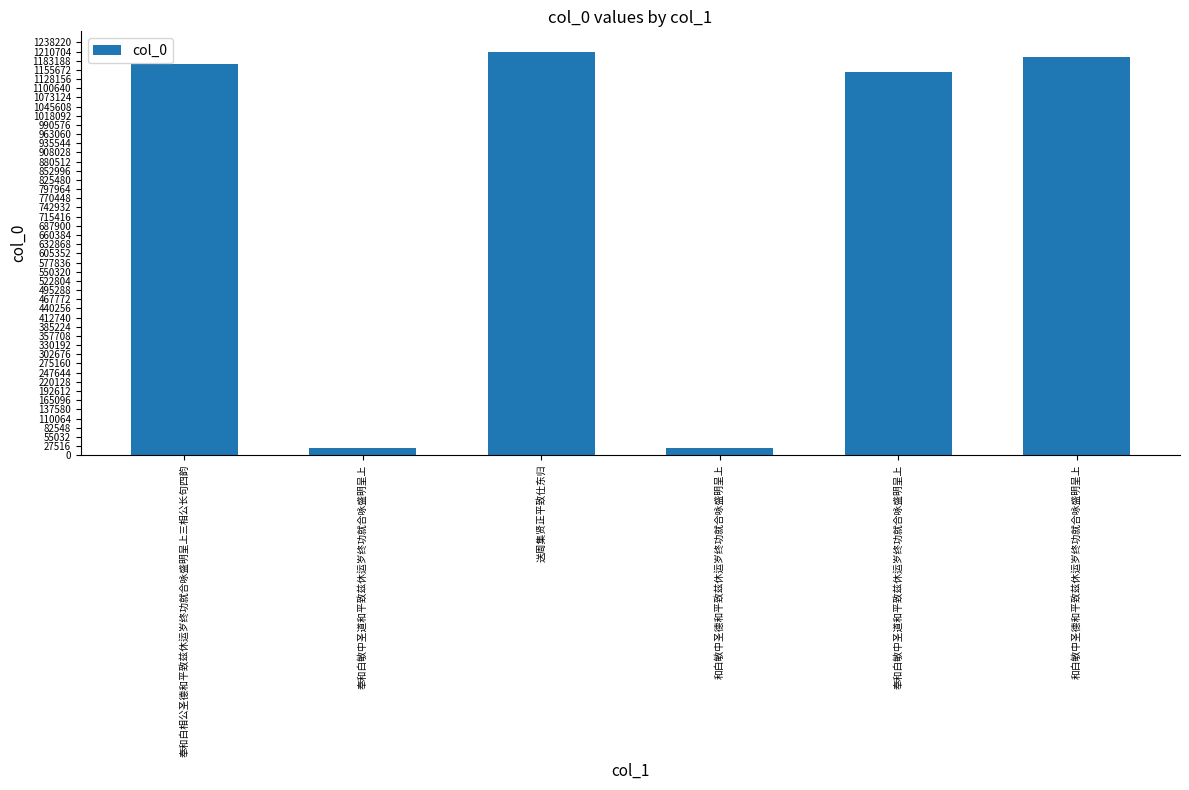

How many bars are there in total?

6